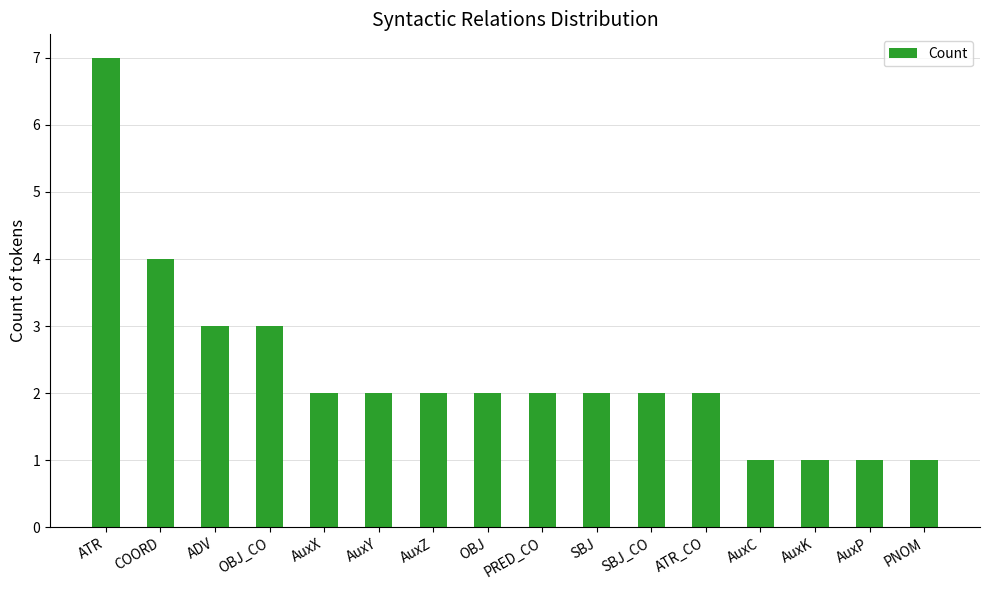

Count the number of data series in this chart.

1